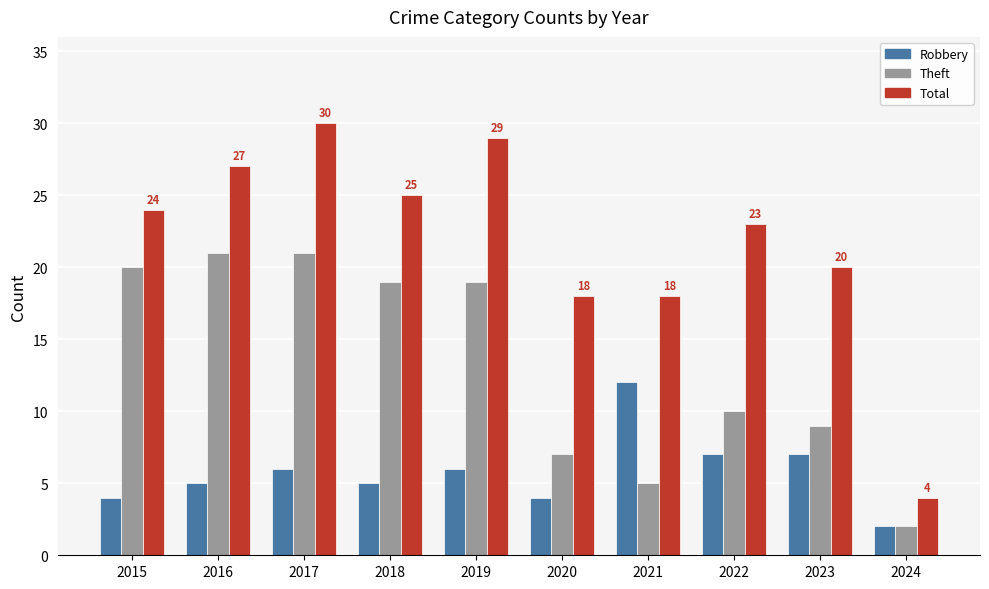

What is the sum of all Total values?

218